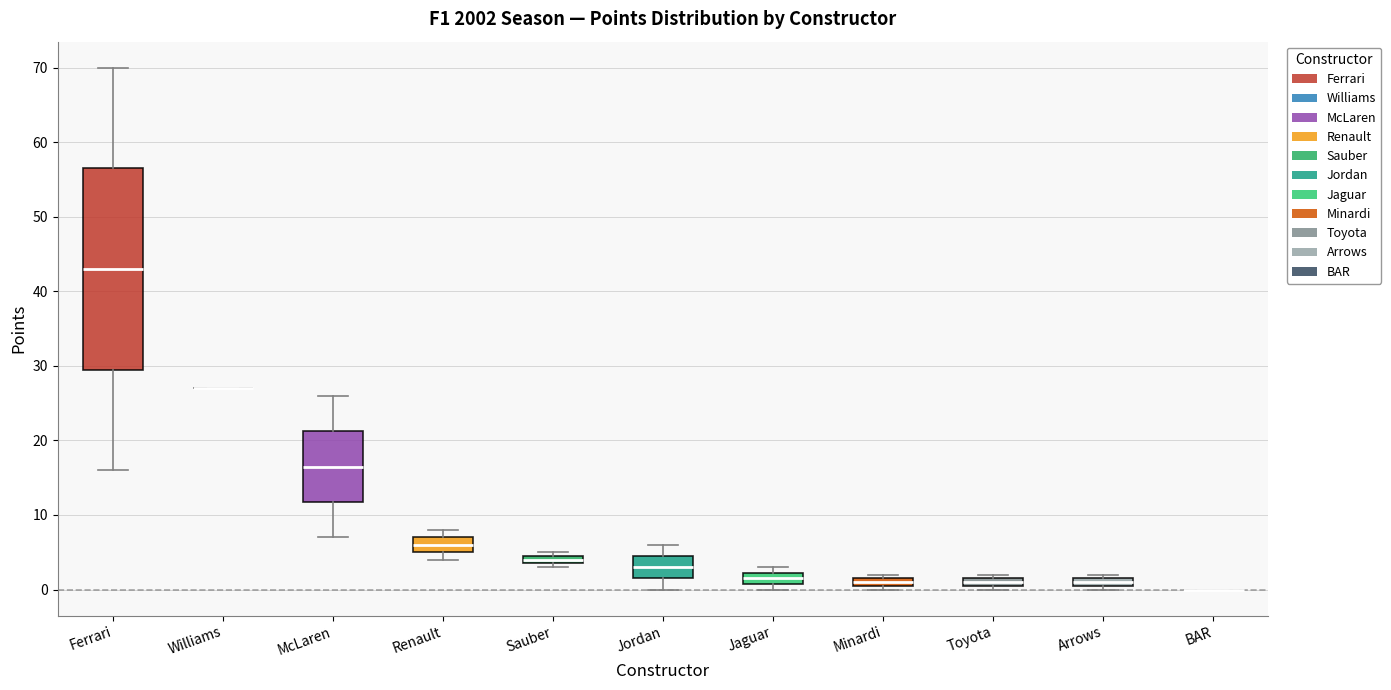

Comparing the boxes themselves (not the whiskers), which one is the tallest?

Ferrari